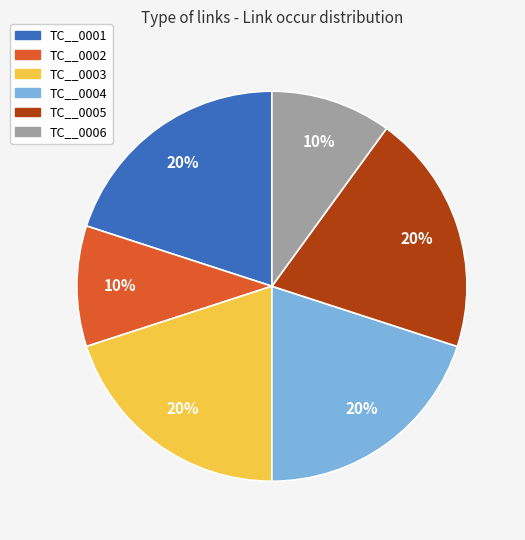

Is it true that TC__0003 is 34% of the pie?

False